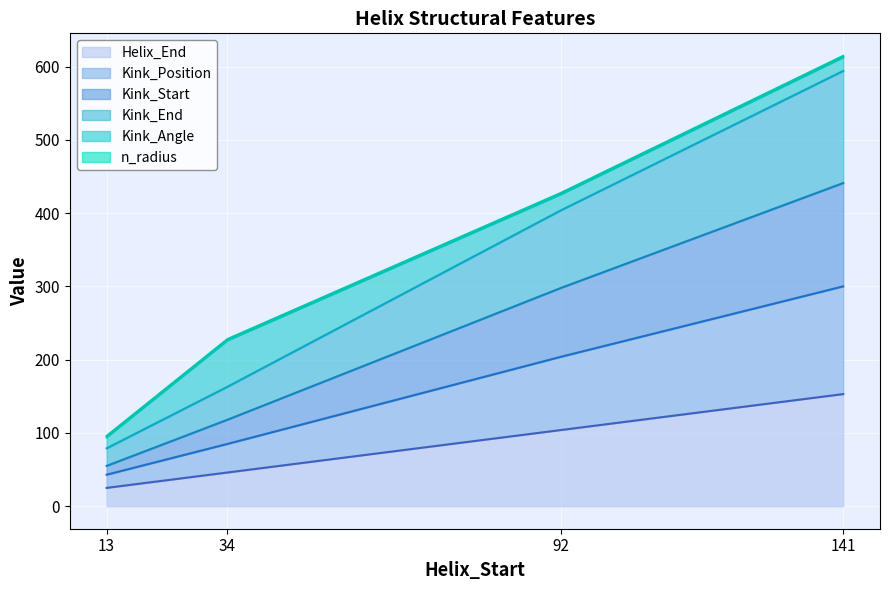

What is the minimum value shown in the chart?

25